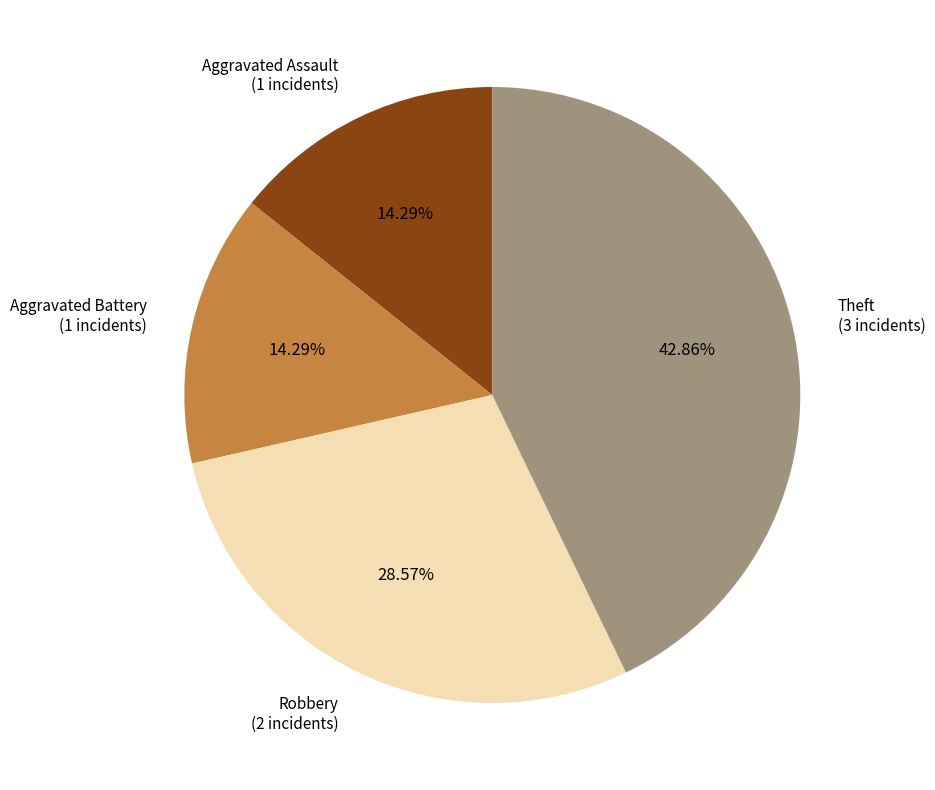

To the nearest percent, what is the difference between the Aggravated Battery and Robbery slice percentages?

14%